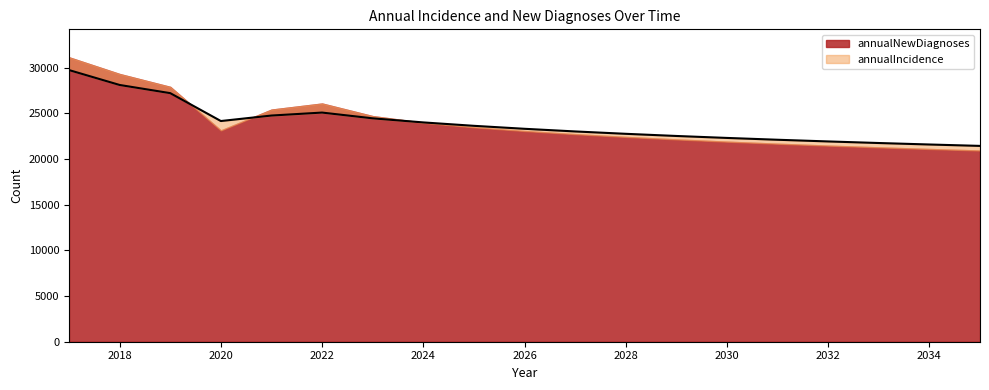

Between 2018 and 2027, which is larger?

2018